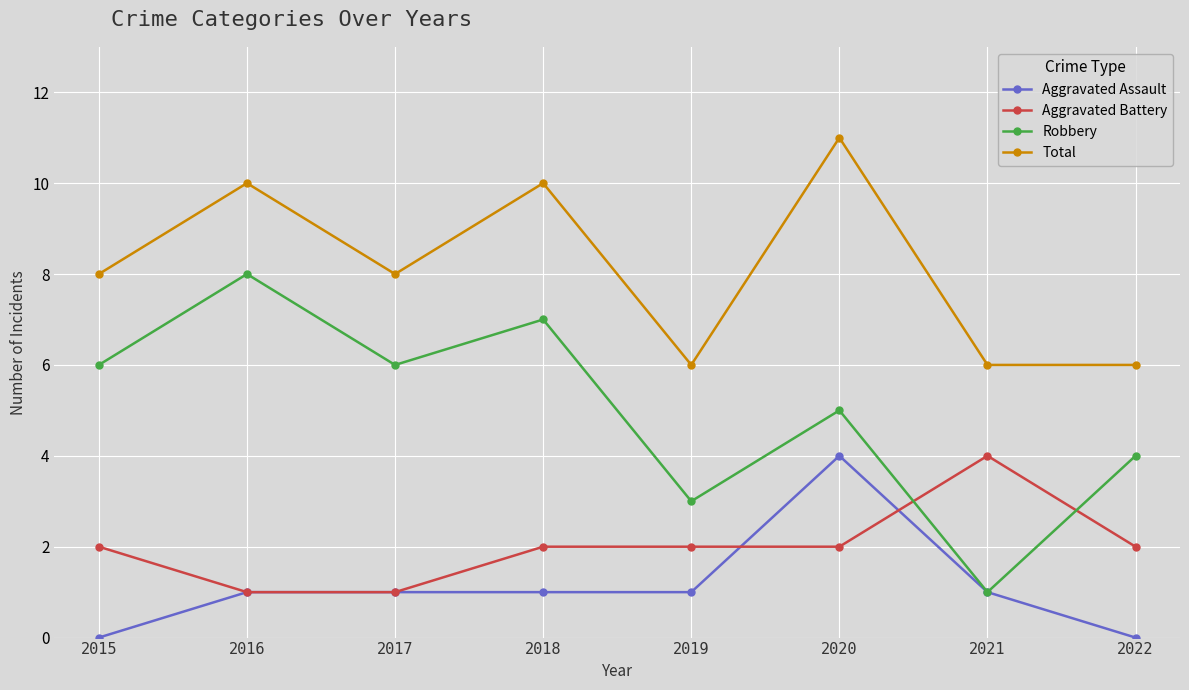

Rank the series at 2015 from highest to lowest value.

Total, Robbery, Aggravated Battery, Aggravated Assault